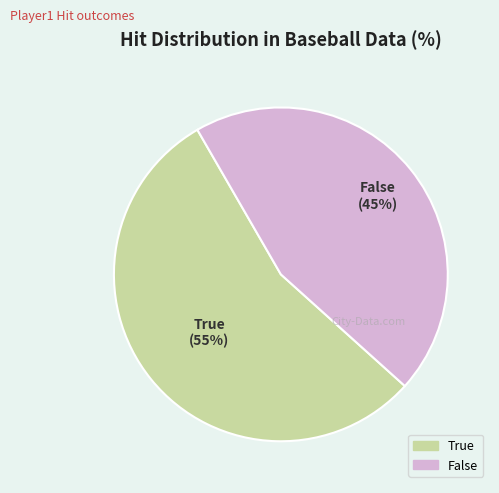

How many slices are in this pie chart?

2